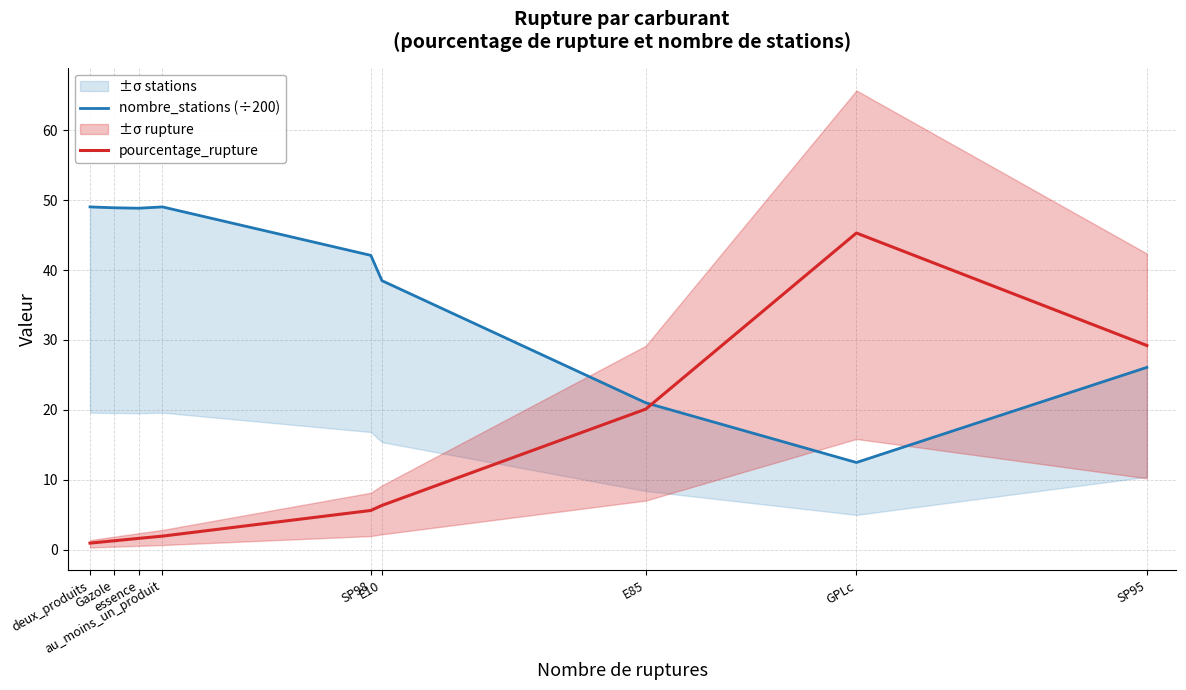

At which category does pourcentage_rupture reach its first local peak?

GPLc